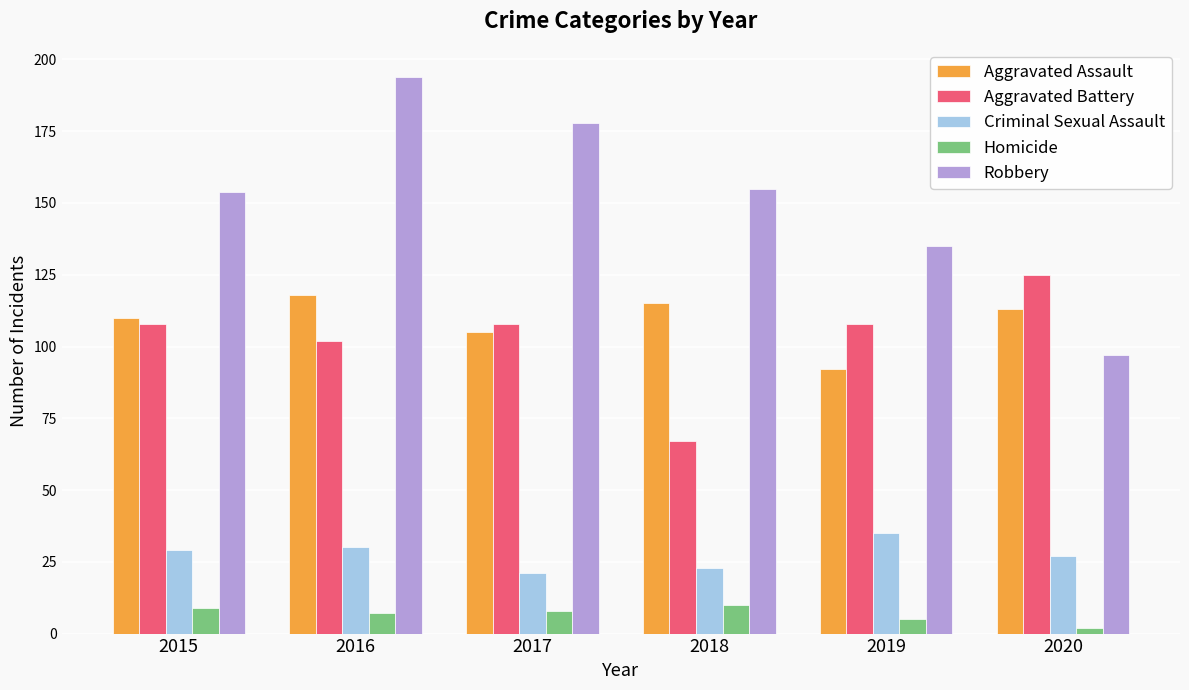

What is the value of the Homicide bar at the 6th from the left?

2